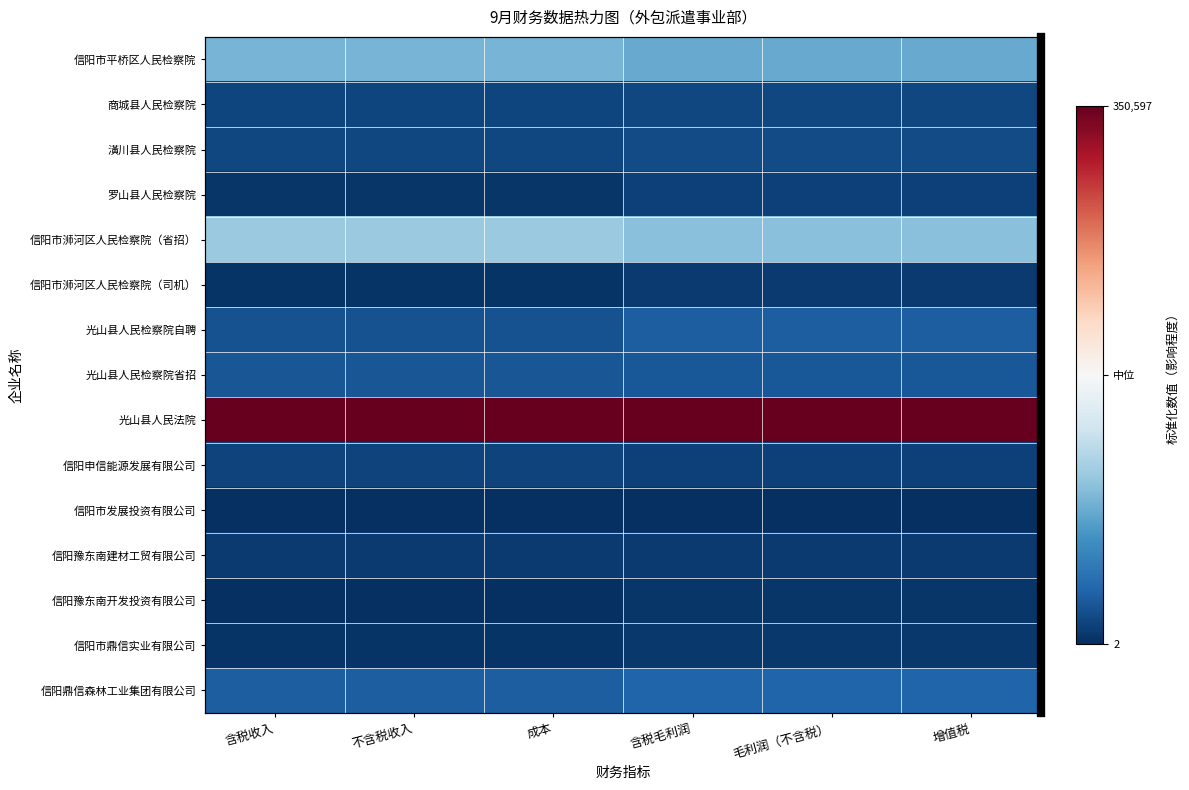

At which category is the sum across all series the highest?

增值税